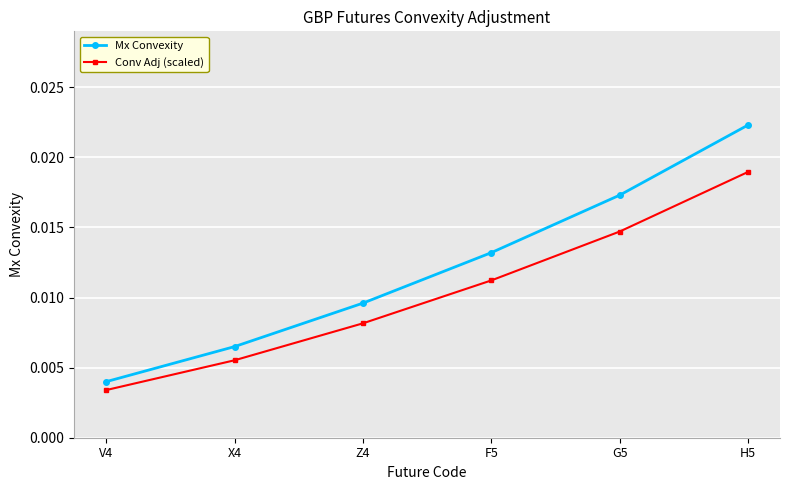

At which label is Conv Adj (scaled) closest to 0?

V4